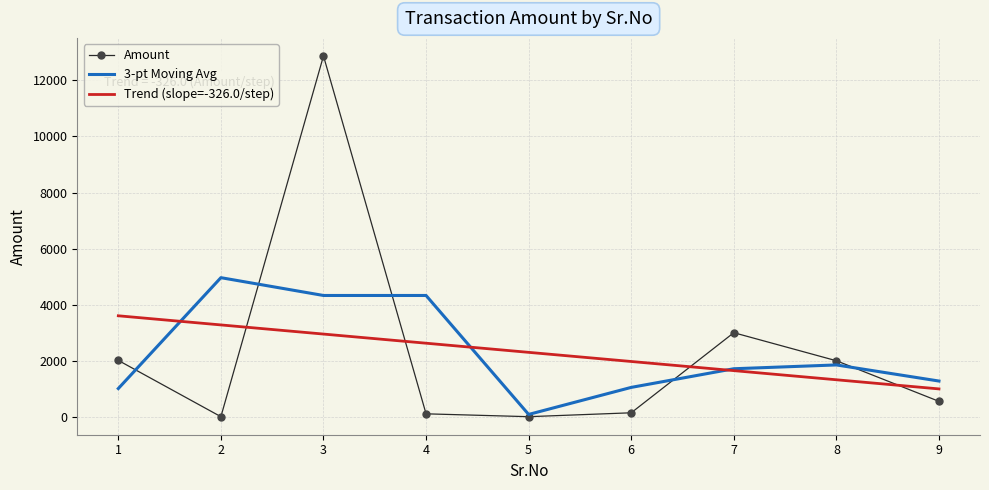

At which label does the data first exceed 552?

1